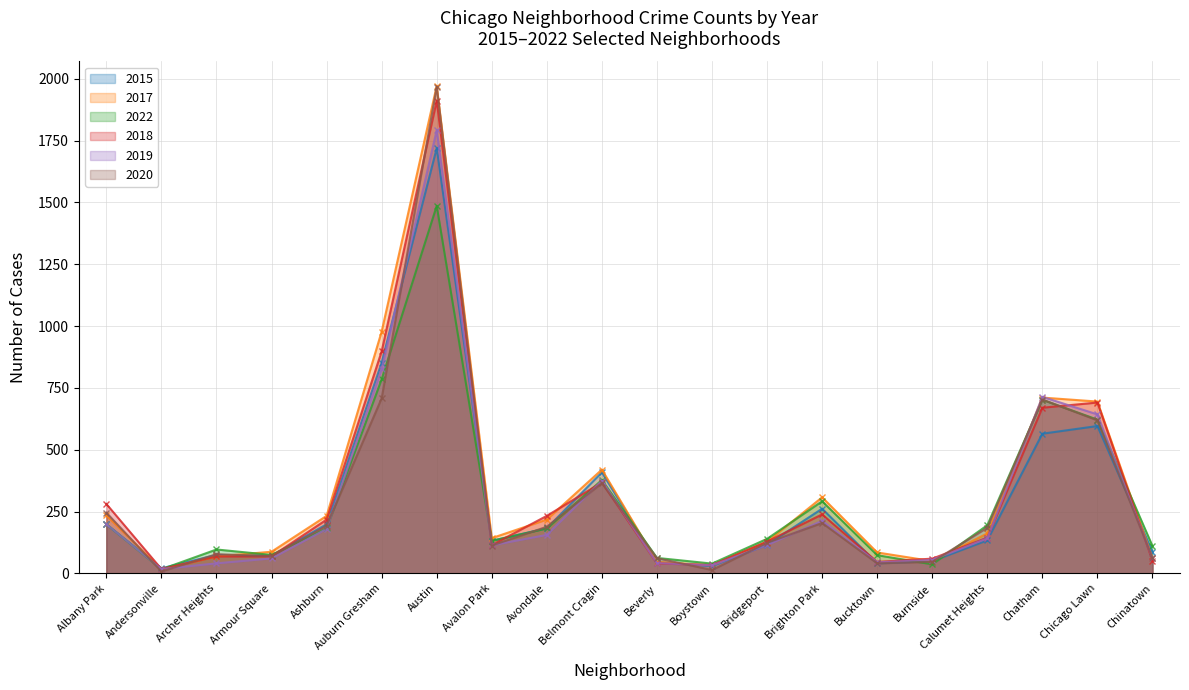

Which series has the largest range (max minus min)?

2020